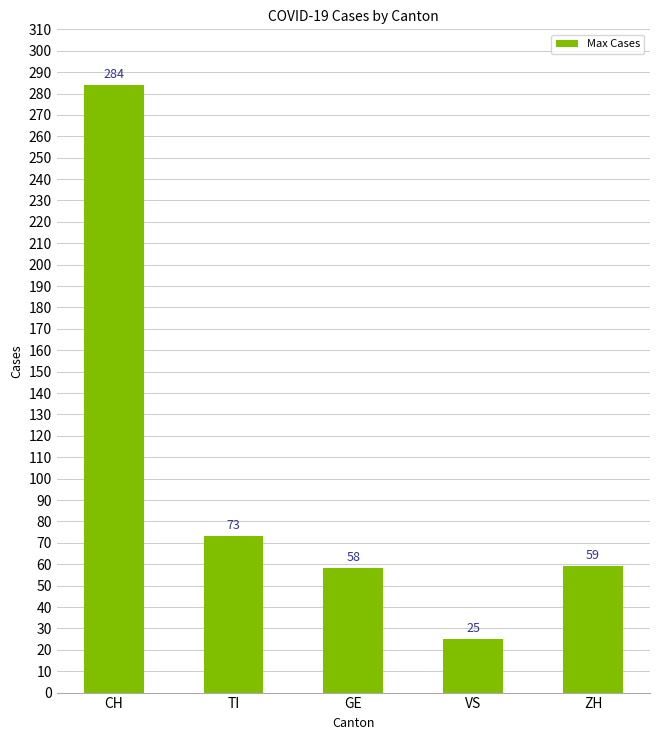

What is the difference between the maximum and minimum values?

259